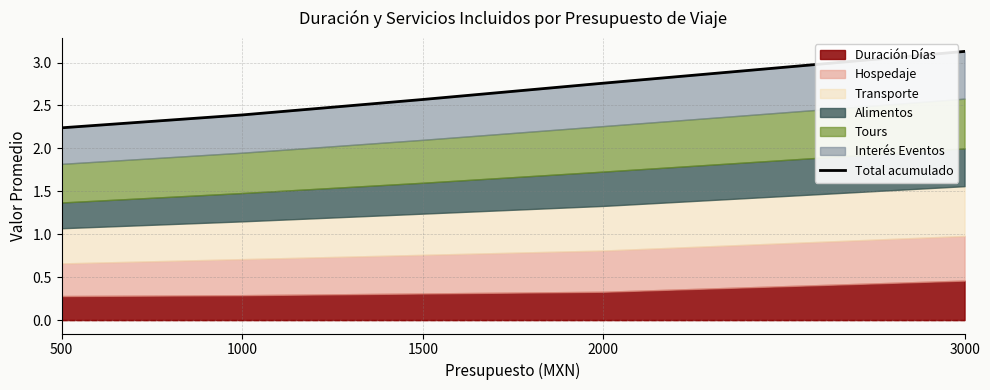

What is the difference between the maximum and minimum values?

0.9